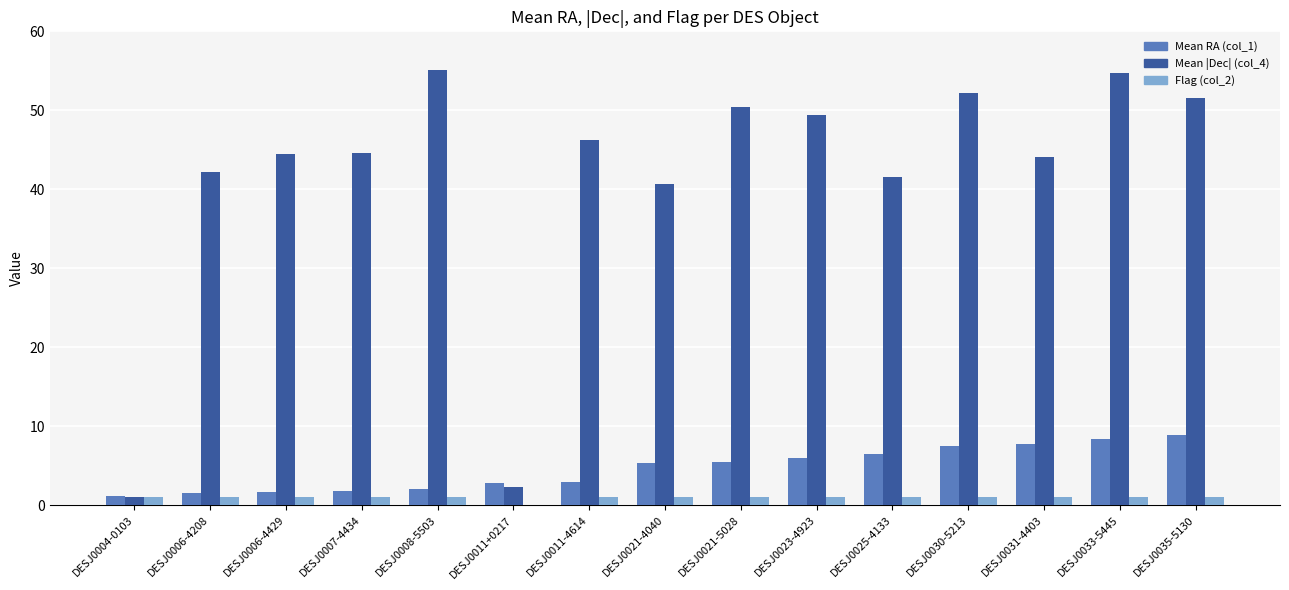

Are the bars grouped side by side (vs. stacked)?

Yes